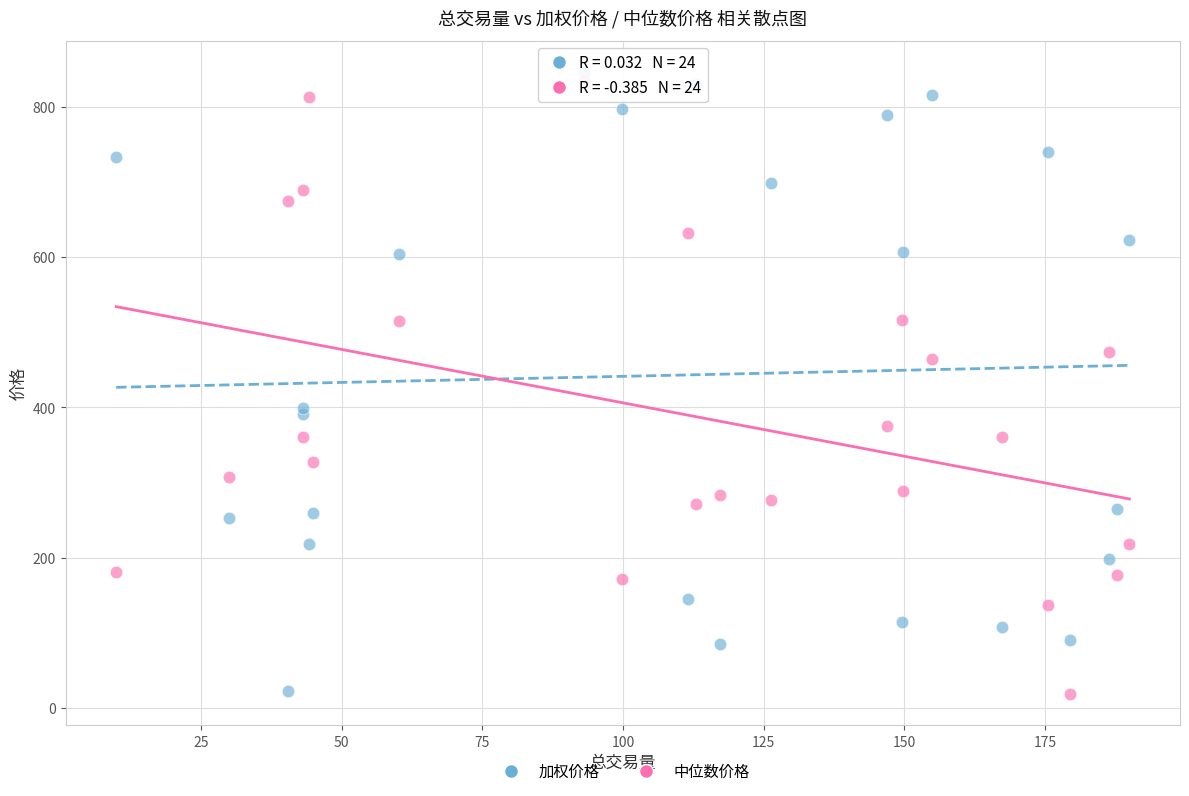

What is the X range (max minus min) for the scatter plot?

180.1